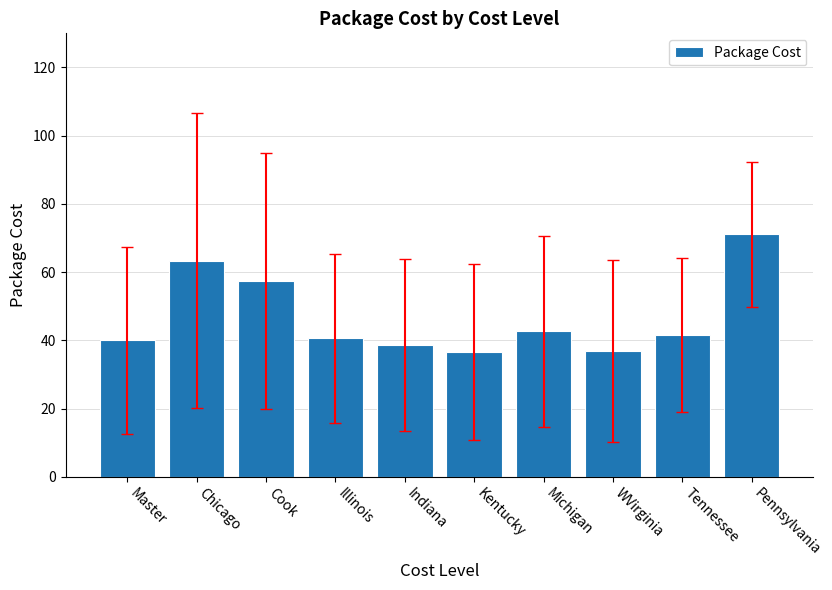

Count the number of data series in this chart.

1